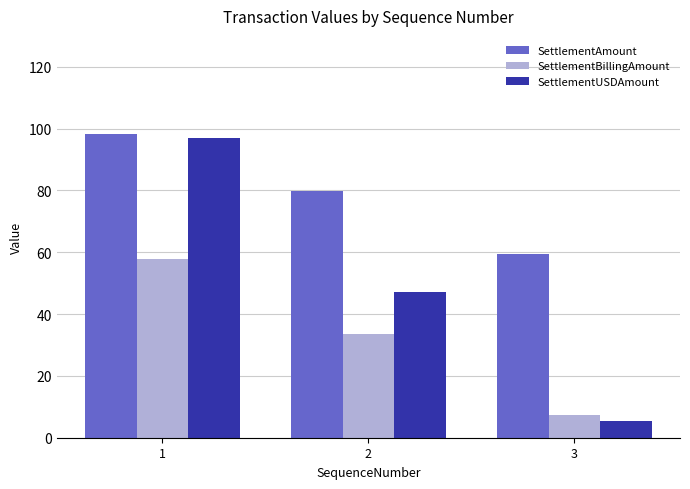

What are all the series names shown in the legend?

SettlementAmount, SettlementBillingAmount, SettlementUSDAmount